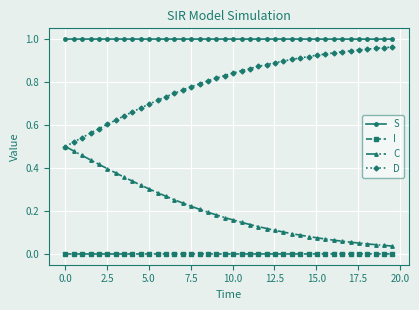

Which series has the largest total across all categories?

S